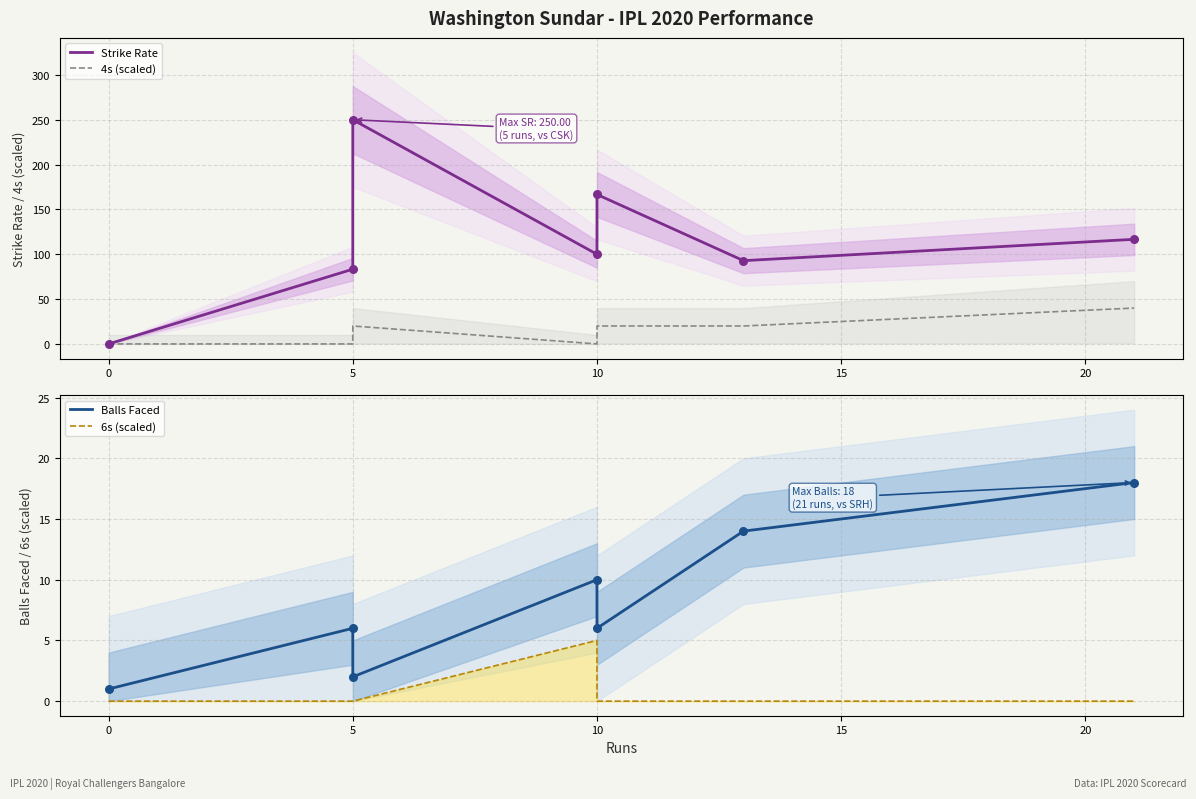

Which series has the largest Y range (max minus min)?

Strike Rate